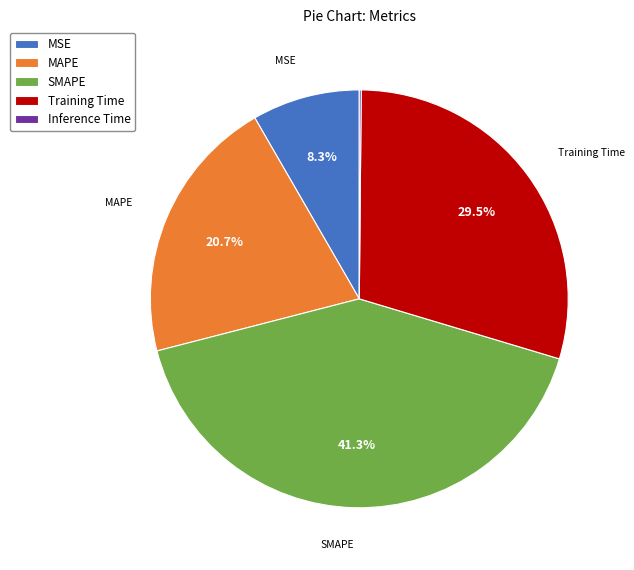

What is the largest slice in the pie chart?

SMAPE